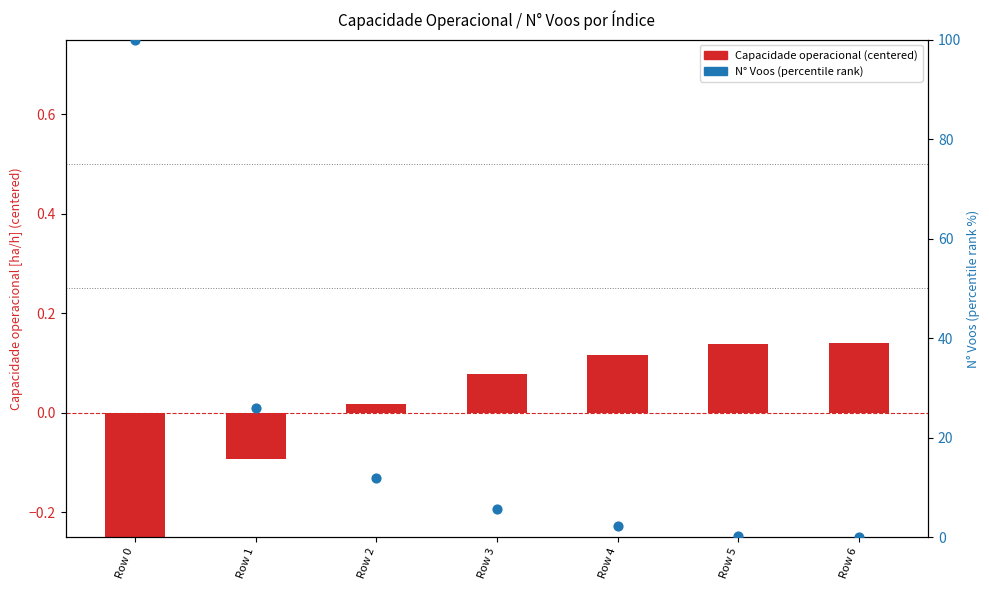

Which series reaches the minimum Y coordinate?

Capacidade operacional (centered)